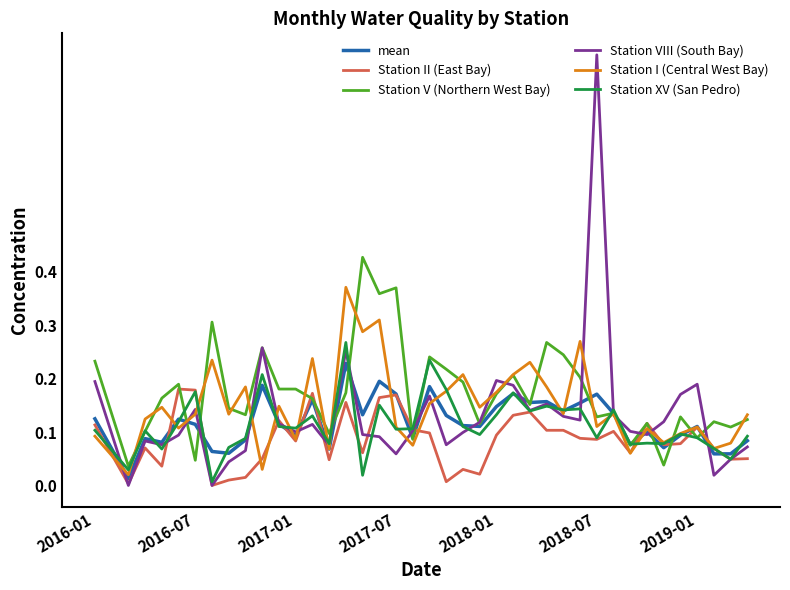

Which series has the largest range (max minus min)?

Station VIII (South Bay)